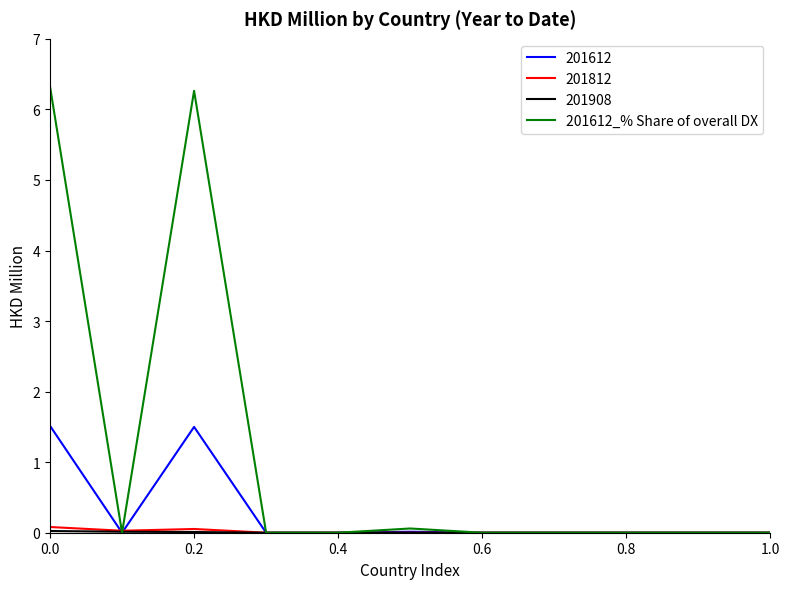

Which series has the widest spread of values?

201612_% Share of overall DX